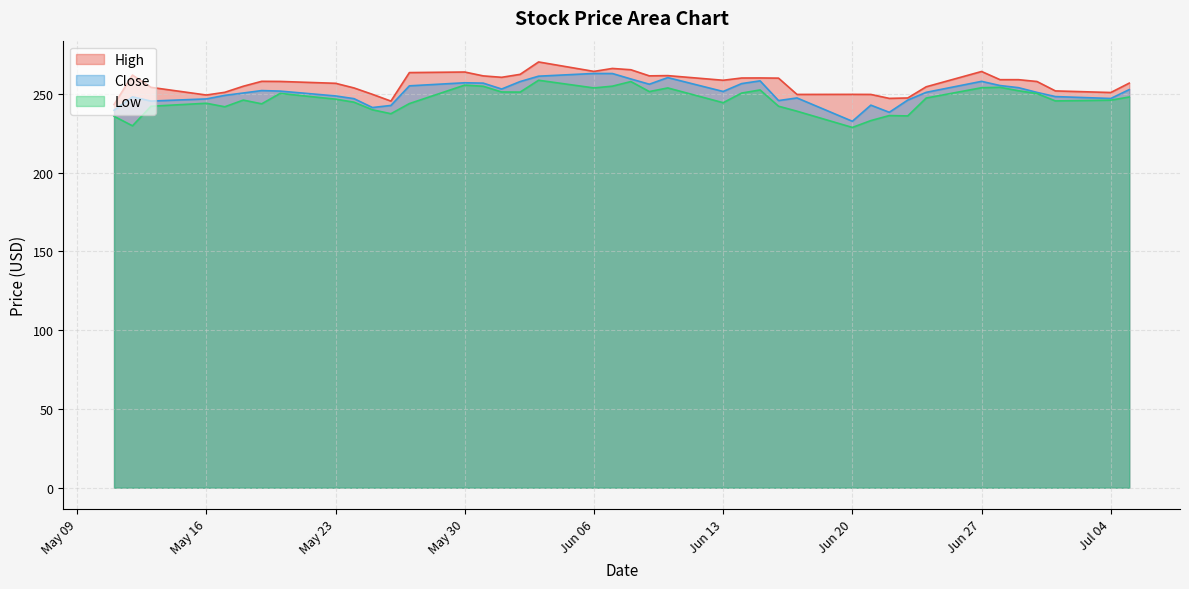

How many interior local peaks does the Low series have?

10